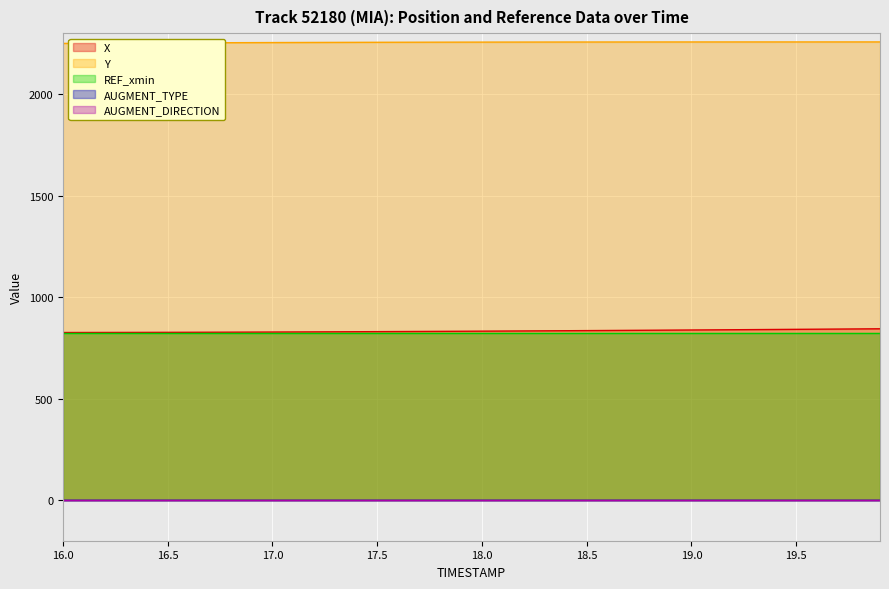

What position from the left is 18.7?

28